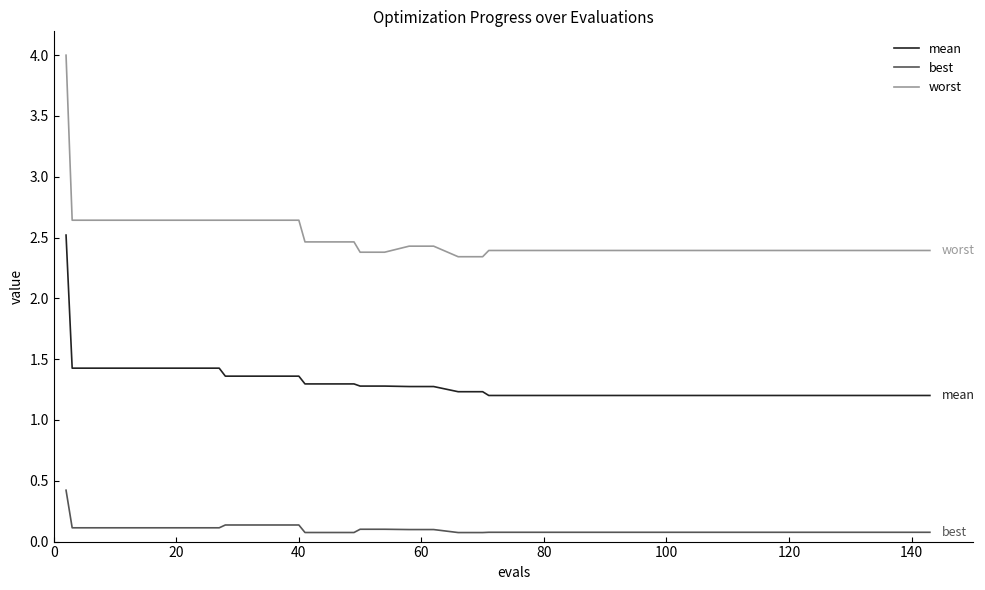

Which series has the largest total across all categories?

worst